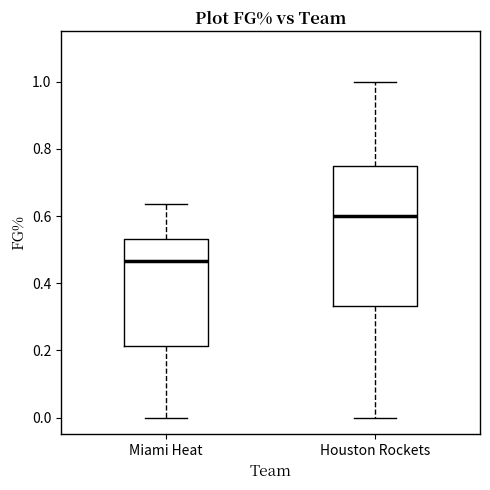

Reading left to right, read every box against the y-axis: the position of its median line, the range the box covers, and the ends of its whiskers. The values are not printed on the chart, so give them approximately, as read against the axis.

Miami Heat: median 0.46, box 0.22 to 0.54, whiskers 0.00 to 0.64
Houston Rockets: median 0.60, box 0.34 to 0.76, whiskers 0.00 to 1.00